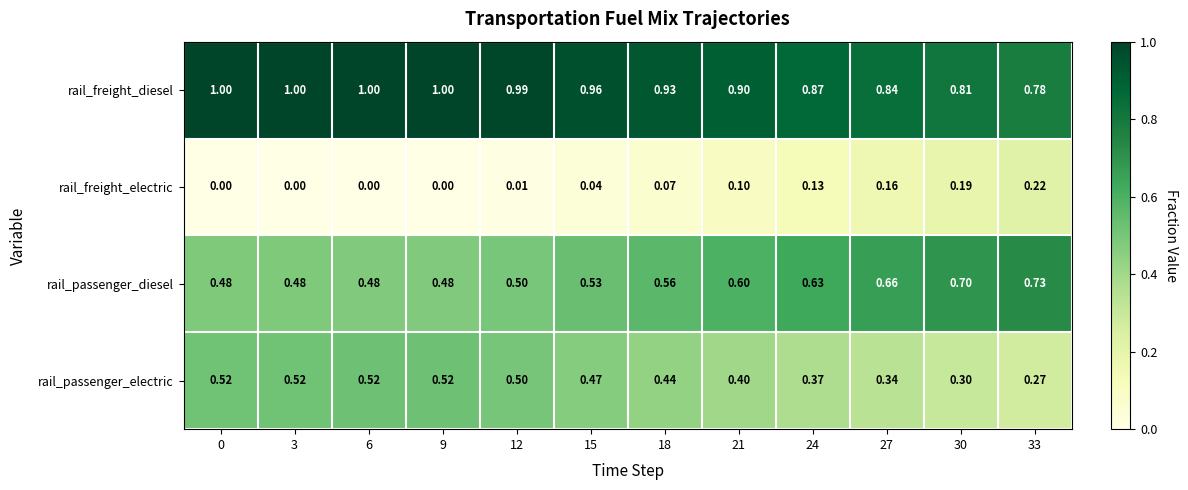

Which series has the largest total across all categories?

rail_freight_diesel